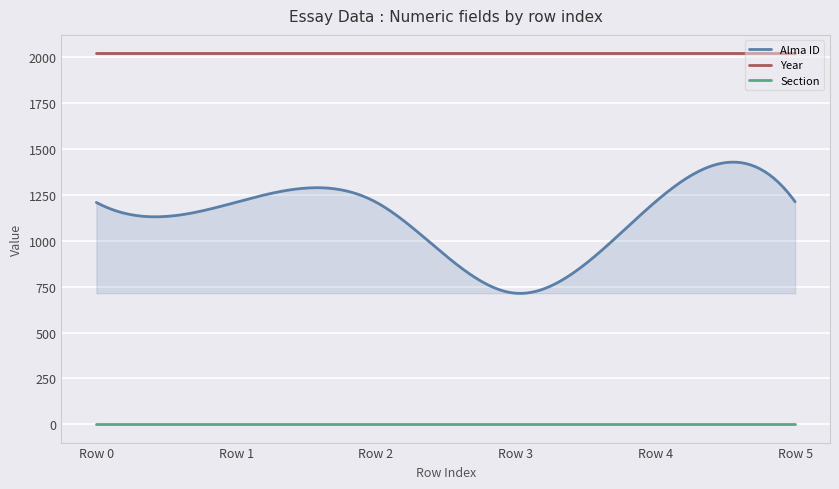

What value does the Section series have at Row 5?

2.0